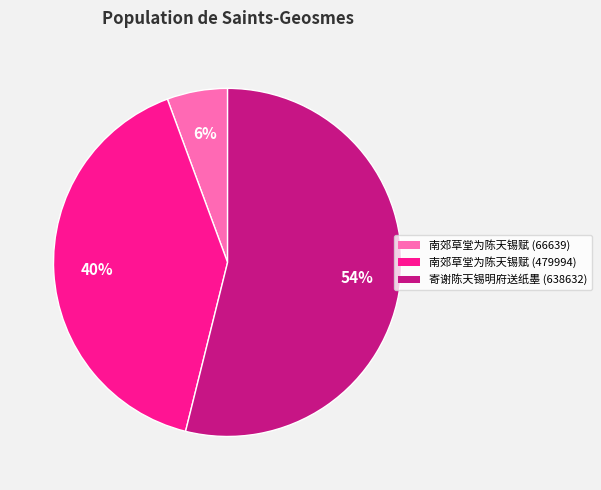

Do 南郊草堂为陈天锡赋 (479994) and 寄谢陈天锡明府送纸墨 (638632) together represent more than half of the pie?

Yes